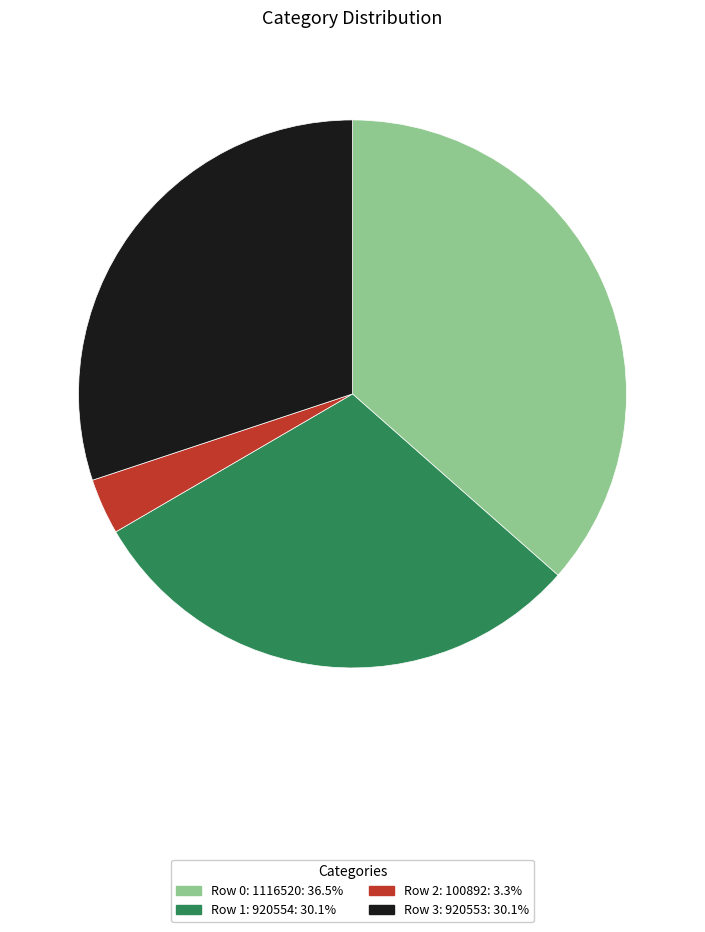

Does any single category account for the majority?

No